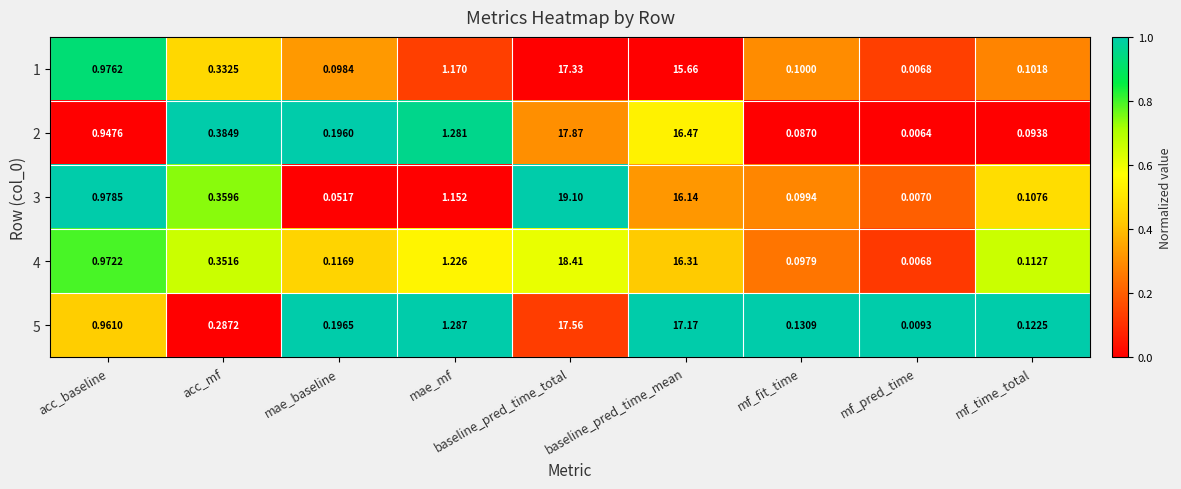

Is the value of 3 at baseline_pred_time_total greater than the value of 5 at mae_baseline?

Yes